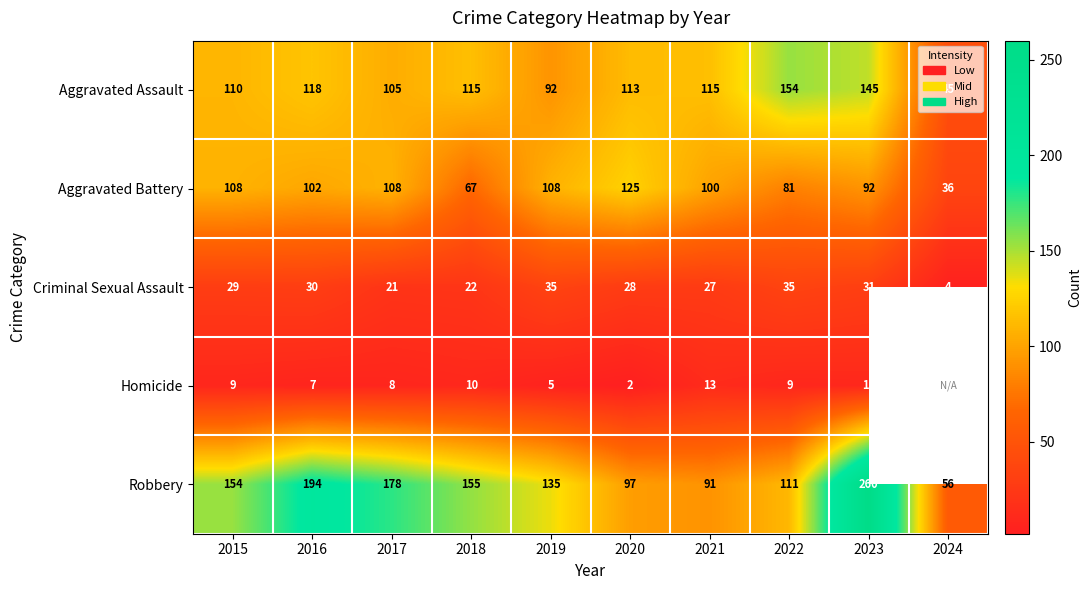

What is the difference between the highest and lowest values at 2022?

145